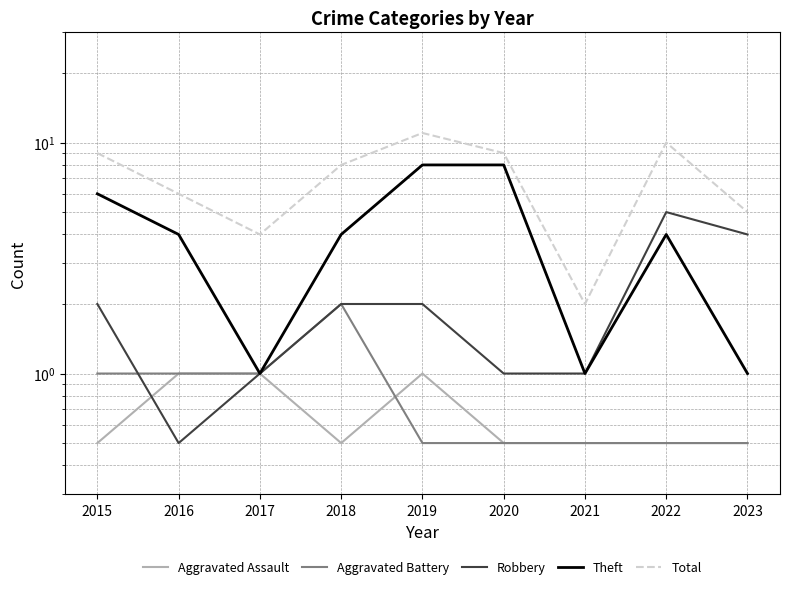

Reading left to right, extract all data points from this chart.

Aggravated Assault: 0.5	1.0	1.0	0.5	1.0	0.5	0.5	0.5	0.5
Aggravated Battery: 1.0	1.0	1.0	2.0	0.5	0.5	0.5	0.5	0.5
Robbery: 2.0	0.5	1.0	2.0	2.0	1.0	1.0	5.0	4.0
Theft: 6.0	4.0	1.0	4.0	8.0	8.0	1.0	4.0	1.0
Total: 9.0	6.0	4.0	8.0	11.0	9.0	2.0	10.0	5.0